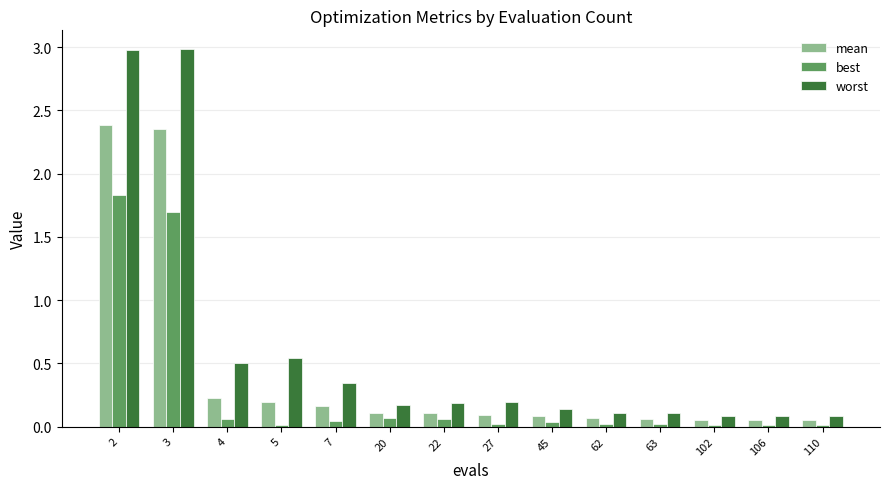

What is the average value of the mean series?

0.4